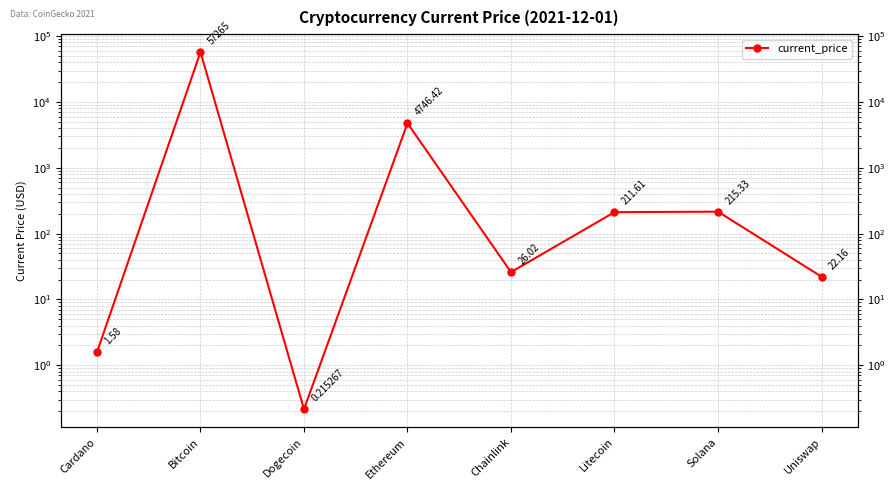

At which label is the value closest to 28632?

Ethereum